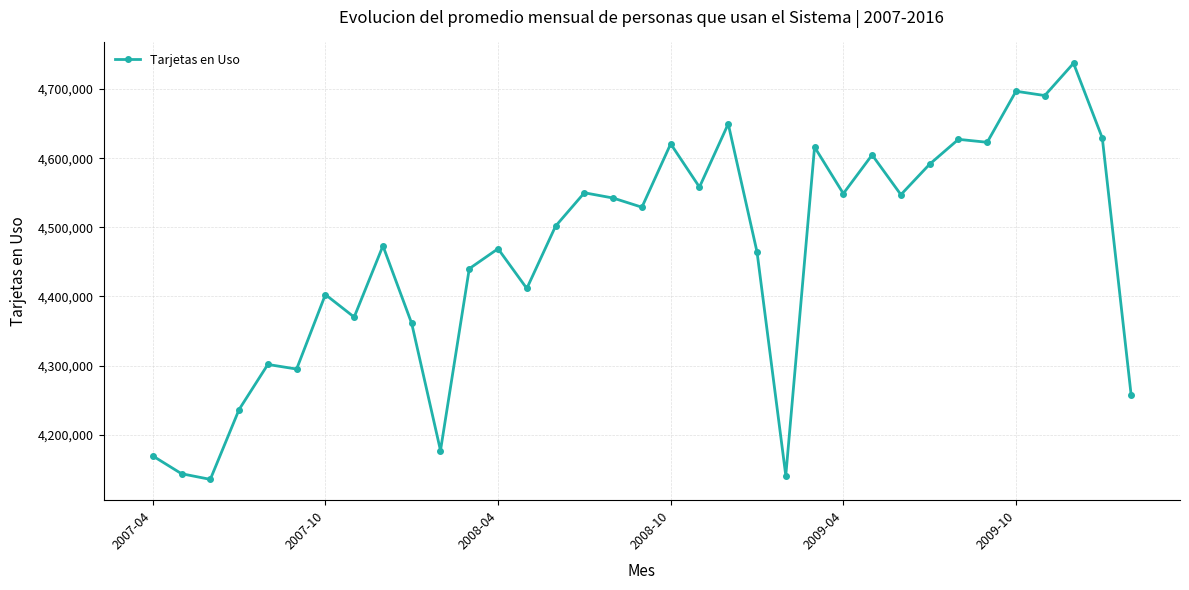

What is the minimum value shown in the chart?

4135370